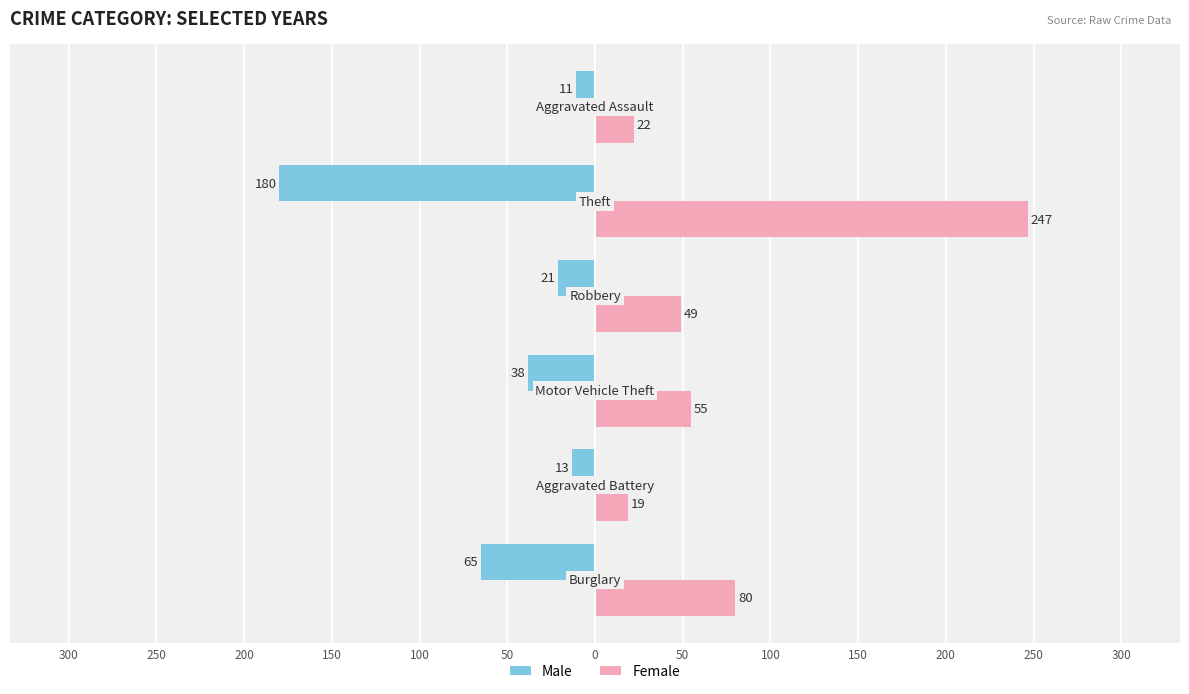

What are all the series names shown in the legend?

Male, Female